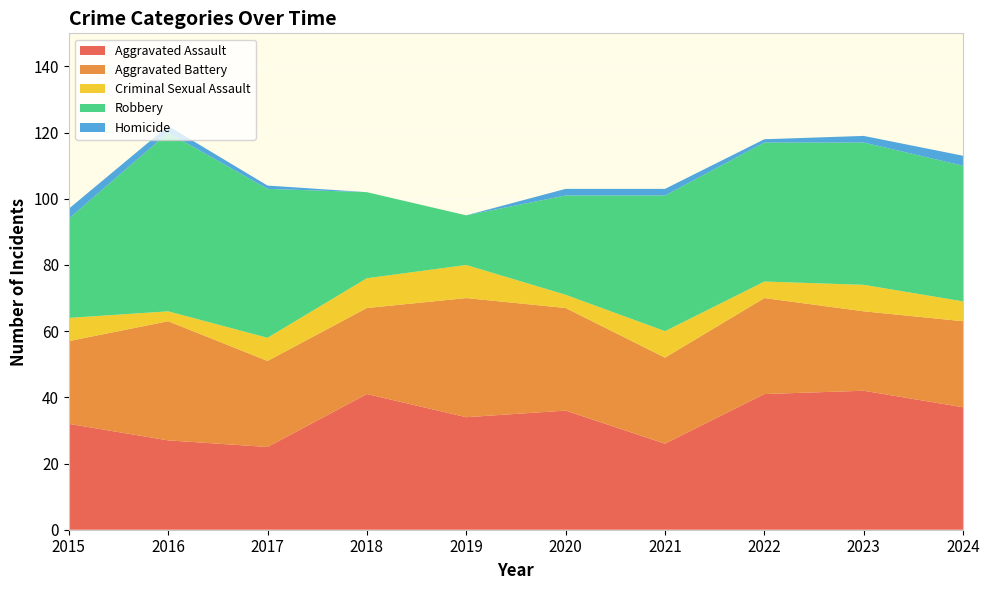

Reading right to left, extract all data points from this chart.

Aggravated Assault: 2024=37	2023=42	2022=41	2021=26	2020=36	2019=34	2018=41	2017=25	2016=27	2015=32
Aggravated Battery: 2024=26	2023=24	2022=29	2021=26	2020=31	2019=36	2018=26	2017=26	2016=36	2015=25
Criminal Sexual Assault: 2024=6	2023=8	2022=5	2021=8	2020=4	2019=10	2018=9	2017=7	2016=3	2015=7
Robbery: 2024=41	2023=43	2022=42	2021=41	2020=30	2019=15	2018=26	2017=45	2016=54	2015=30
Homicide: 2024=3	2023=2	2022=1	2021=2	2020=2	2019=0	2018=0	2017=1	2016=2	2015=3